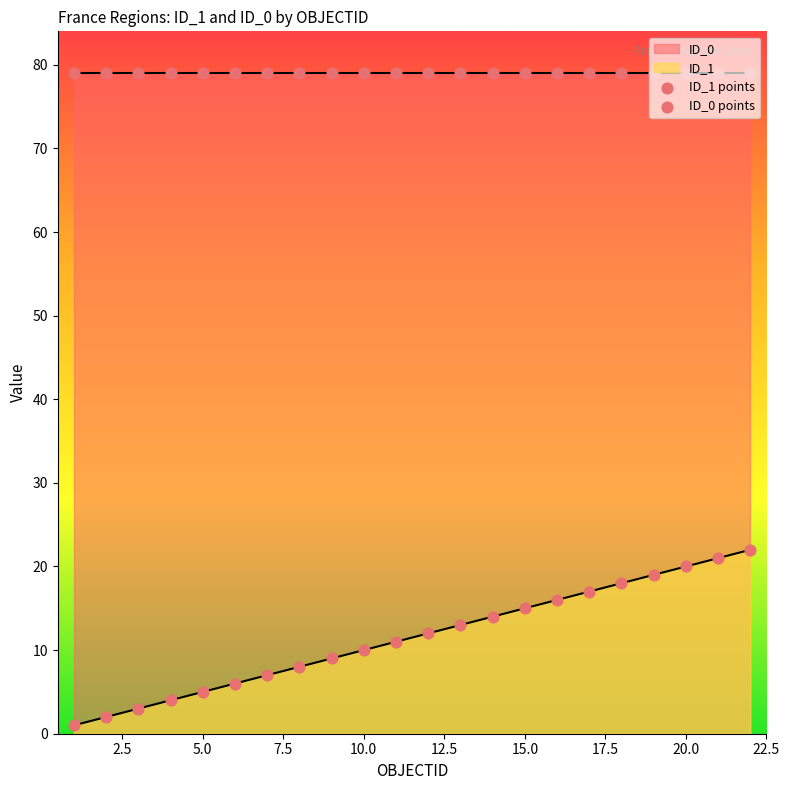

At how many categories does at least one series exceed 40?

22